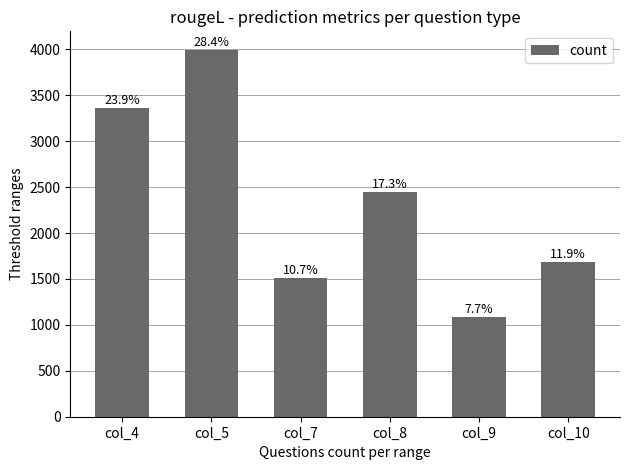

Between col_10 and col_8, which is larger?

col_8